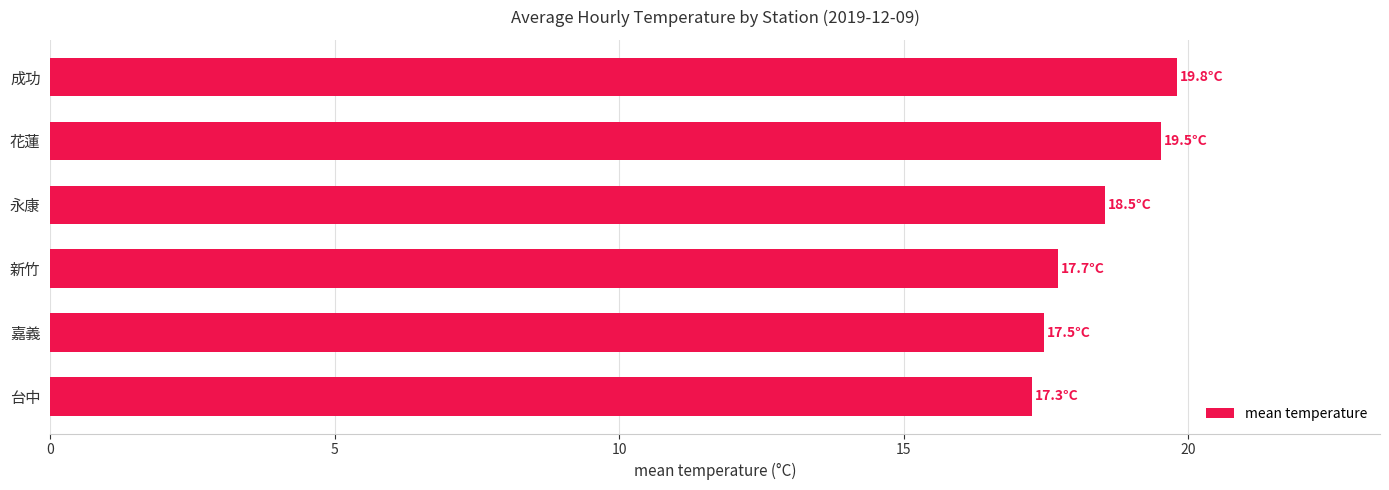

At which label is the value closest to 18?

新竹